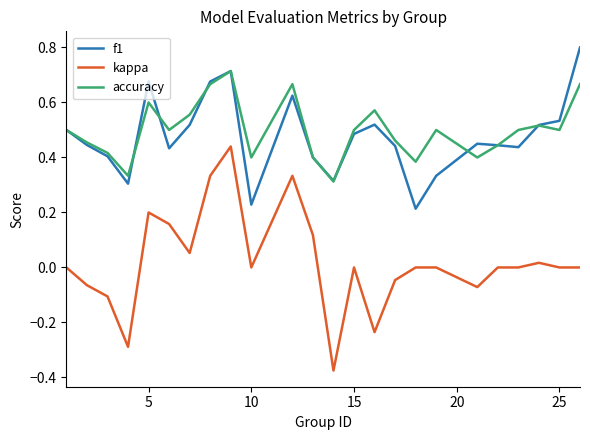

Rank the series by their maximum value, from highest to lowest.

f1, accuracy, kappa